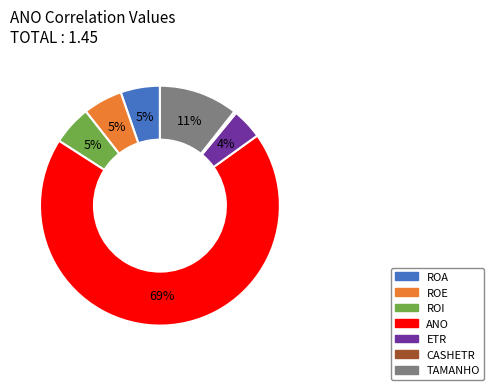

To the nearest percent, what portion does ROE represent?

5%